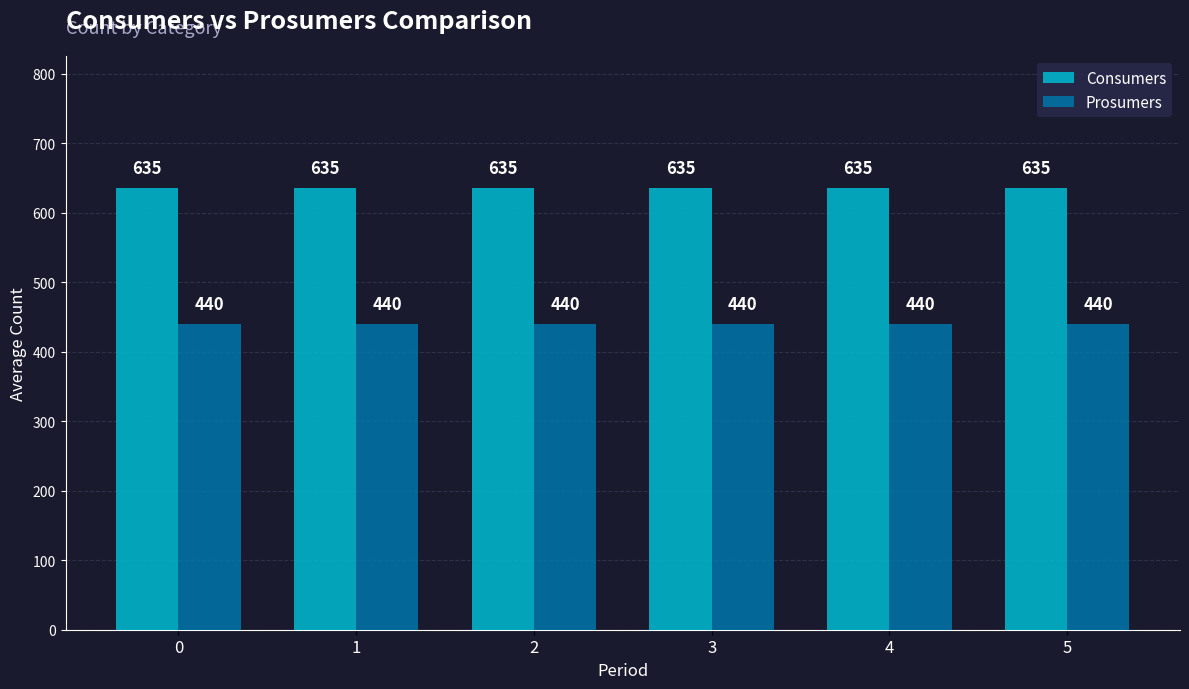

Rank the series by their maximum value, from lowest to highest.

Prosumers, Consumers